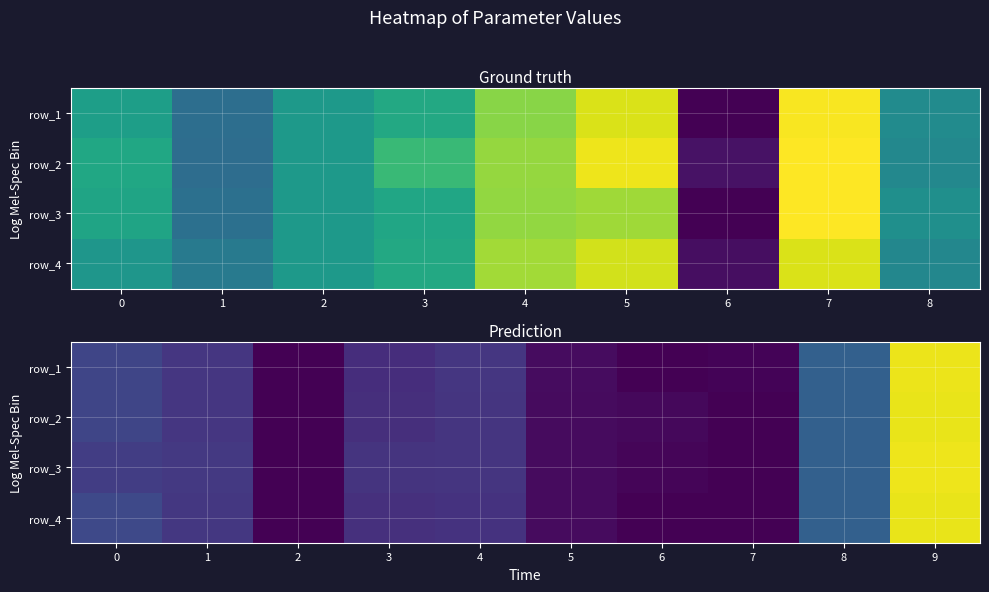

What is the greatest value displayed?

5.3